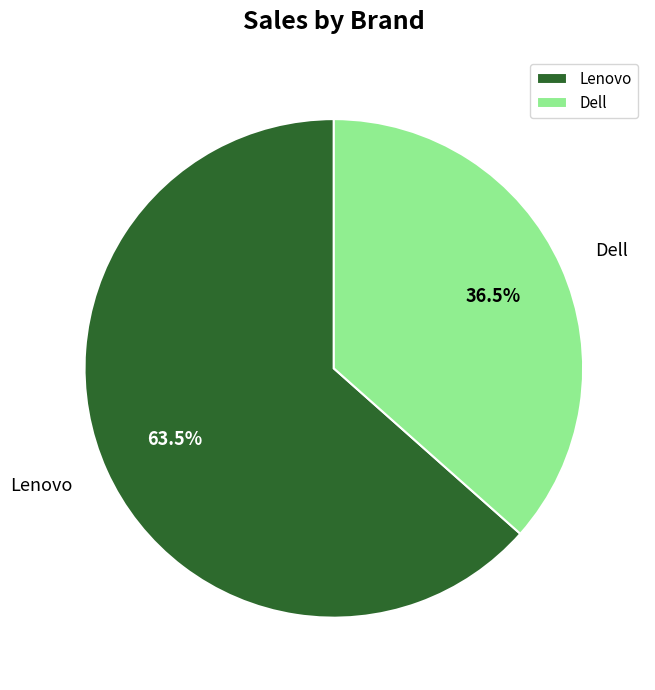

Rank the categories by value from highest to lowest.

Lenovo, Dell